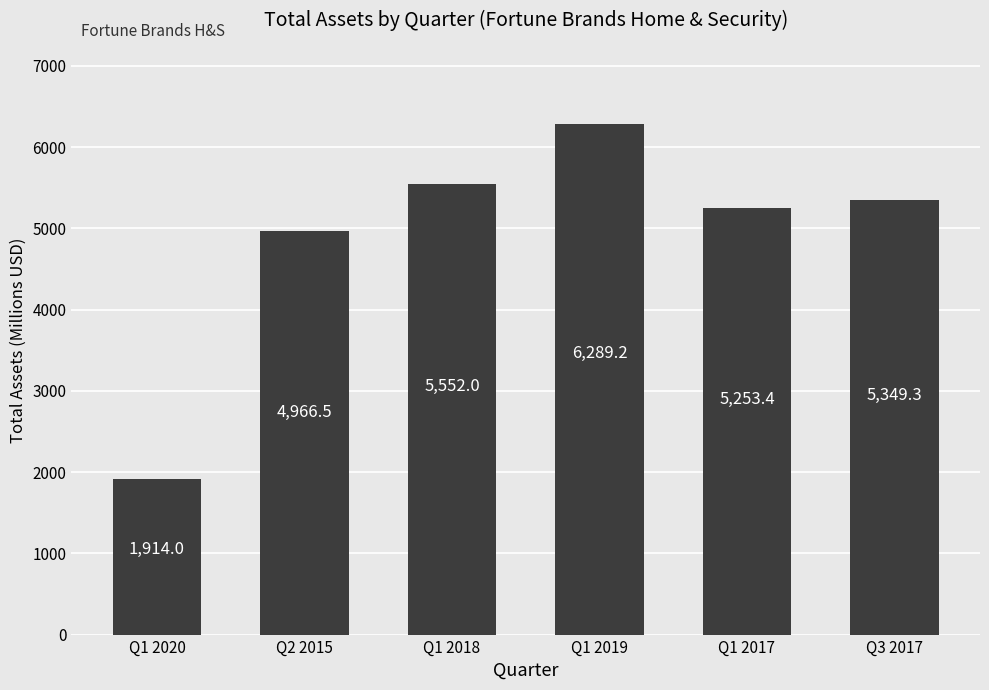

What is the smallest value displayed?

1914.0